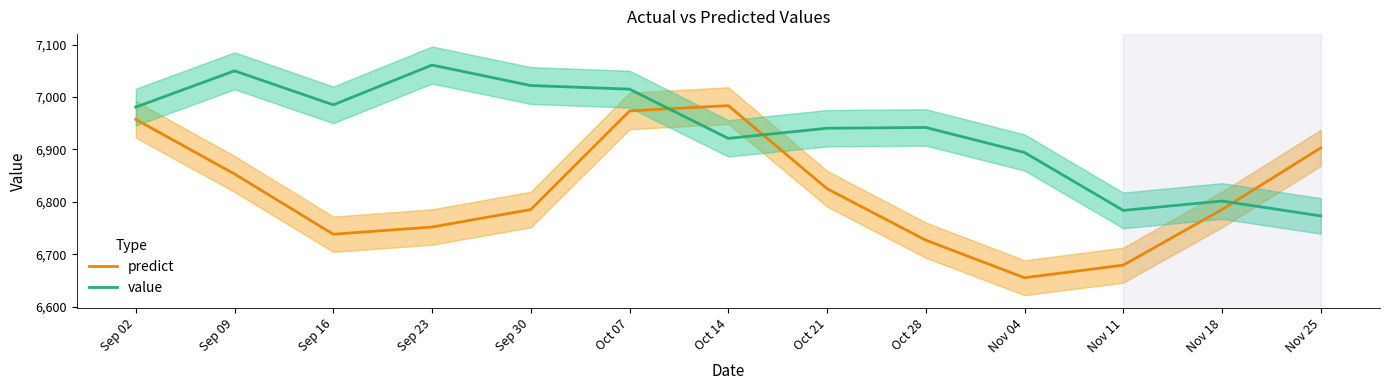

What is the sum of all value values?

90170.7